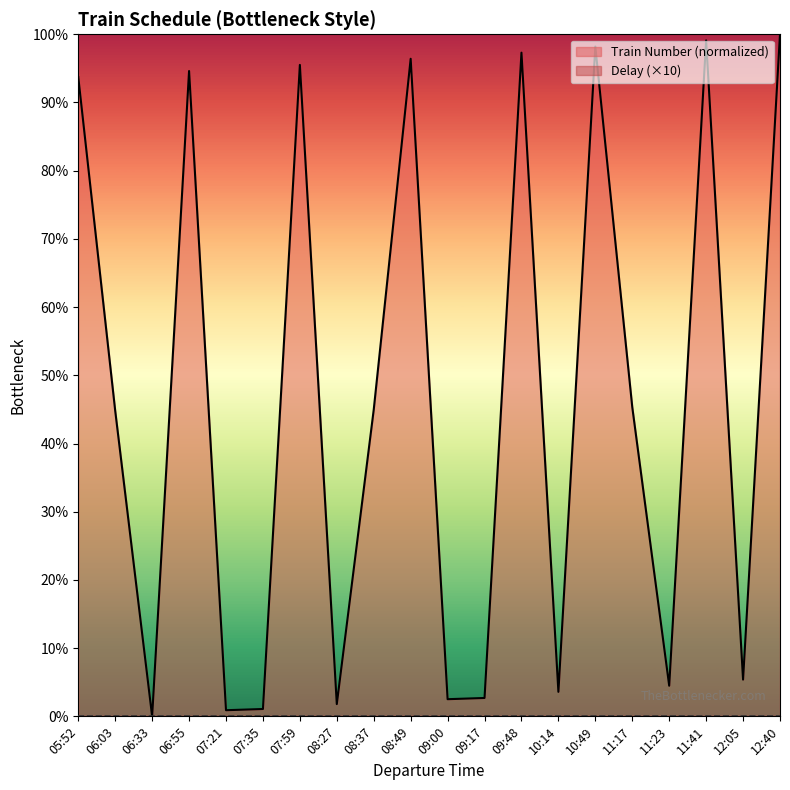

Reading right to left, extract all data points from this chart.

100.0	5.4	99.1	4.5	45.3	98.2	3.6	97.3	2.7	2.5	96.4	45.0	1.8	95.5	1.1	0.9	94.6	0.0	44.8	93.7